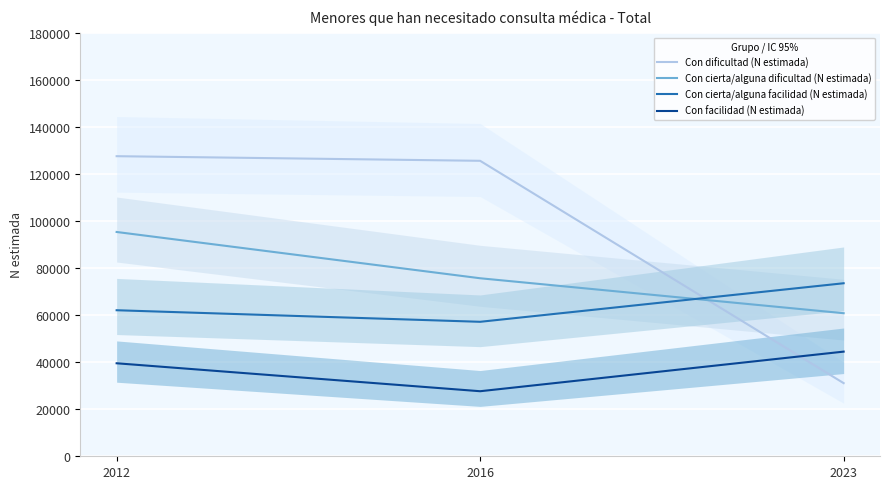

What is the sum of the Con facilidad (N estimada) values at 2012 and 2023?

83985